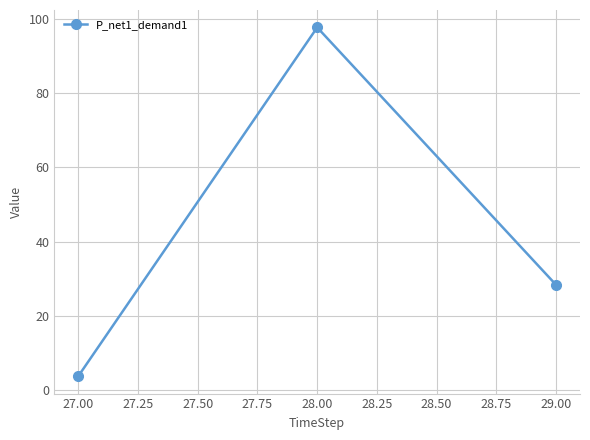

What is the difference between the maximum and minimum values?

94.1